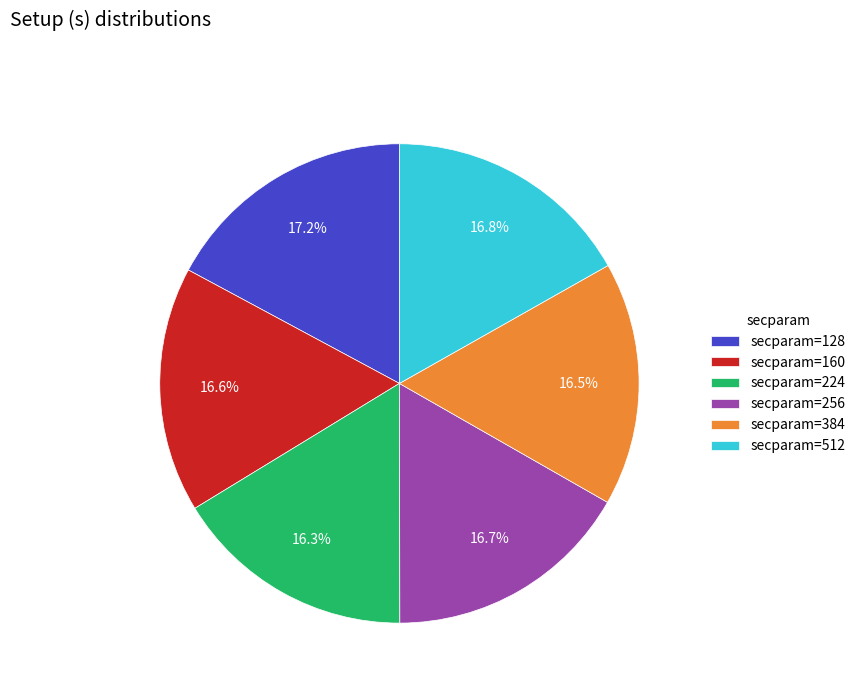

To the nearest percent, what is the difference between the largest and smallest slice percentages?

1%